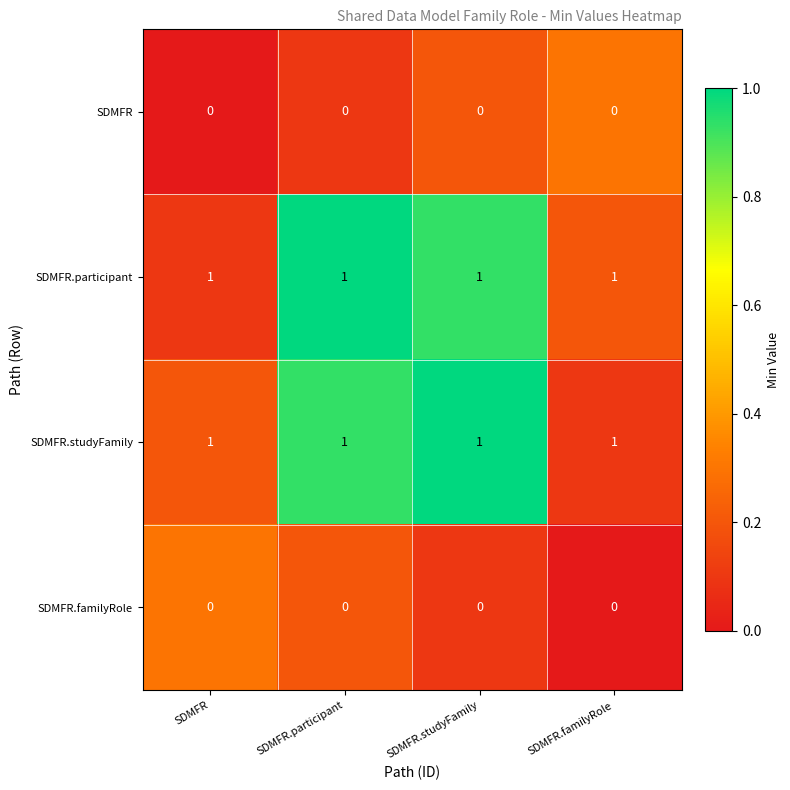

The value of SDMFR.familyRole at SDMFR.familyRole is 0. True or false?

True